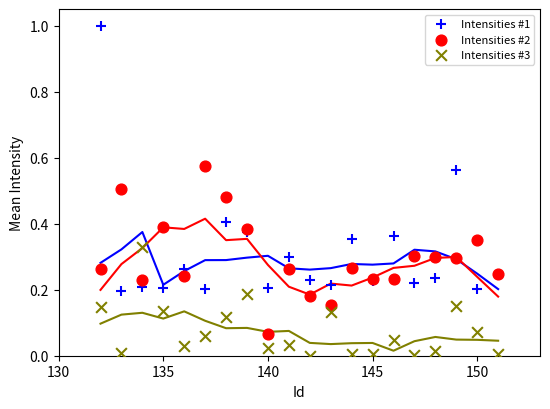

Which series contains the highest Y value?

Intensities #1